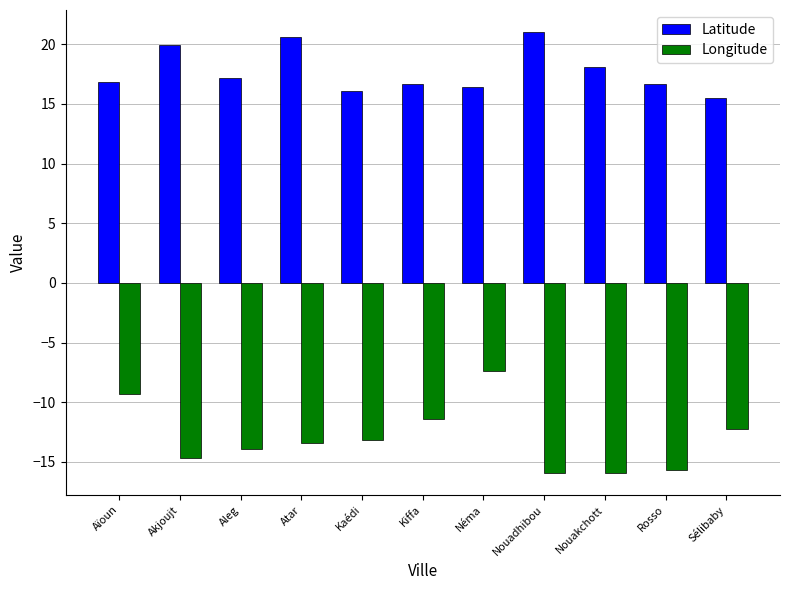

What is the difference between the maximum and second lowest values in the Longitude series?

8.5